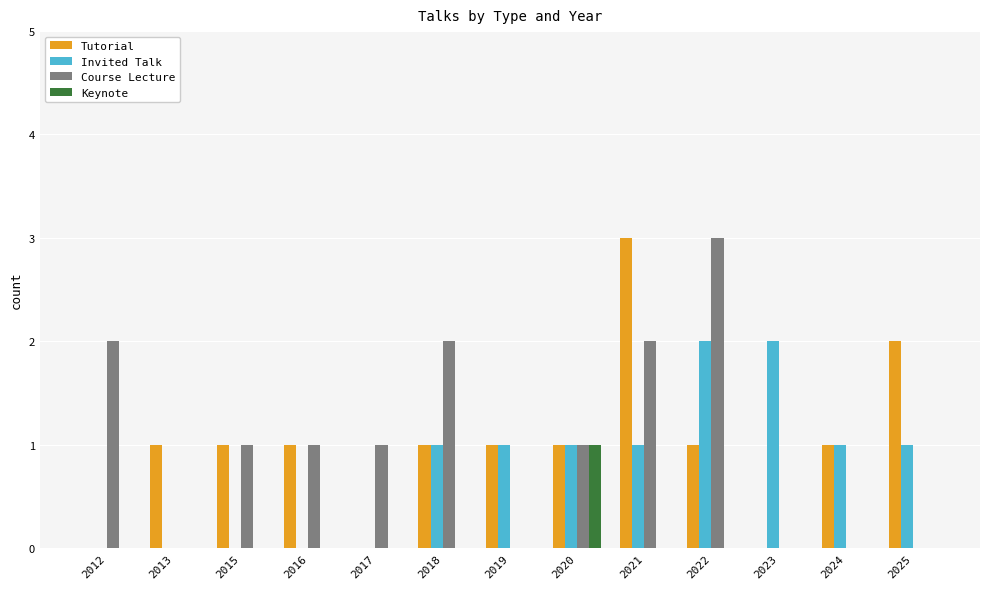

Reading left to right, list all the values displayed in this chart.

Tutorial: 2012=0	2013=1	2015=1	2016=1	2017=0	2018=1	2019=1	2020=1	2021=3	2022=1	2023=0	2024=1	2025=2
Invited Talk: 2012=0	2013=0	2015=0	2016=0	2017=0	2018=1	2019=1	2020=1	2021=1	2022=2	2023=2	2024=1	2025=1
Course Lecture: 2012=2	2013=0	2015=1	2016=1	2017=1	2018=2	2019=0	2020=1	2021=2	2022=3	2023=0	2024=0	2025=0
Keynote: 2012=0	2013=0	2015=0	2016=0	2017=0	2018=0	2019=0	2020=1	2021=0	2022=0	2023=0	2024=0	2025=0